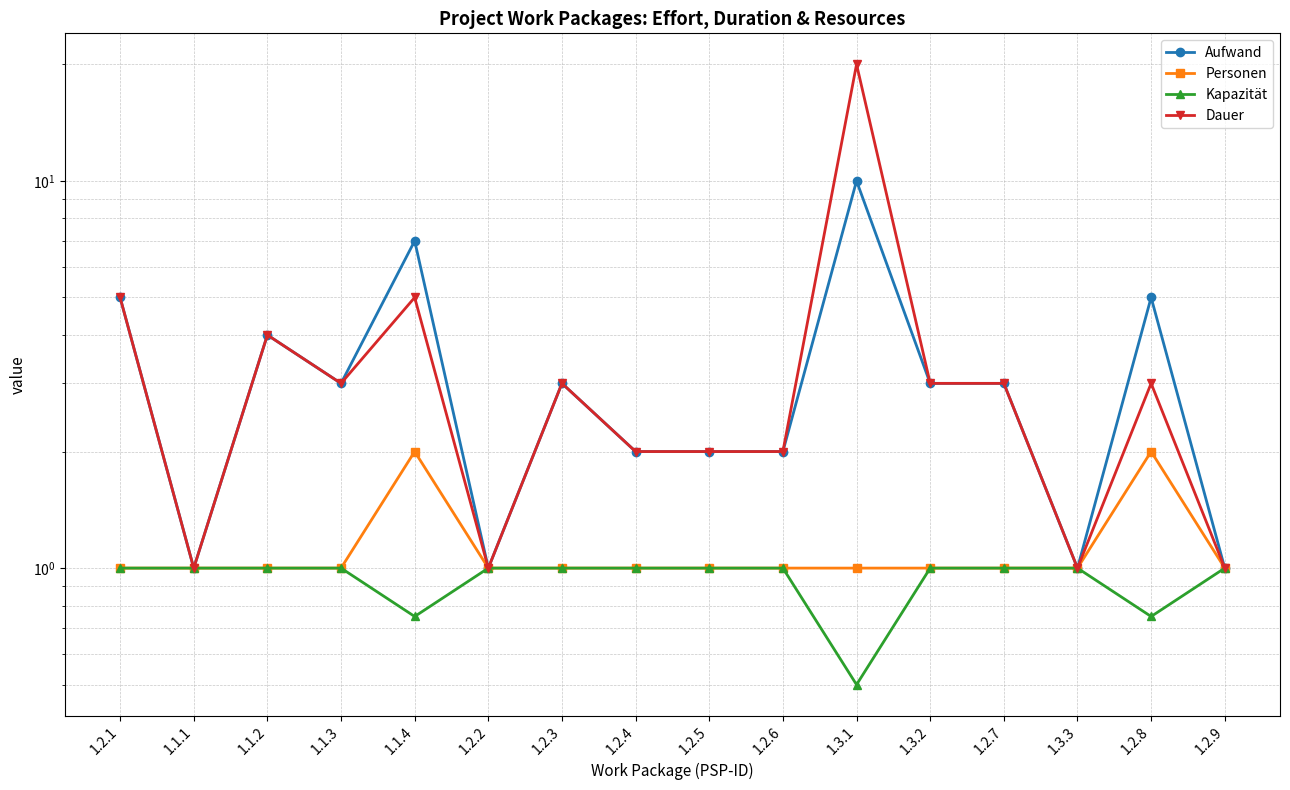

What value does the Aufwand series have at 1.2.6?

2.0